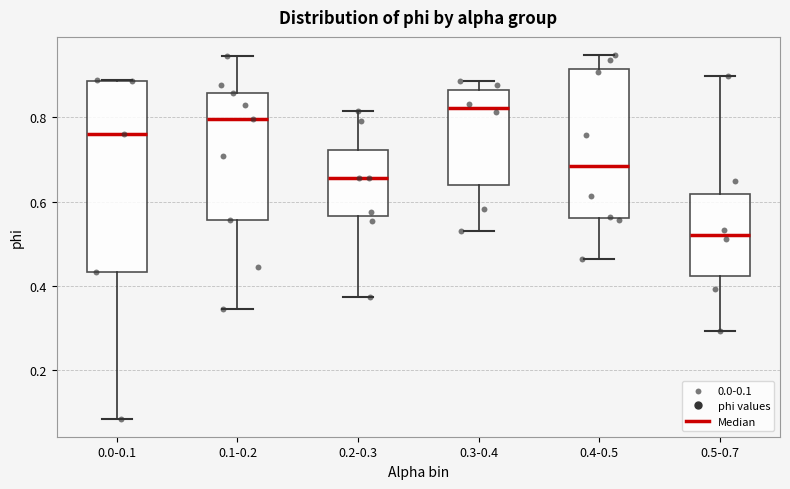

Reading left to right, transcribe this box plot: for each box, give where its median line is, the range the box spans, and where its two whiskers end, as read against the y-axis. The values are not printed on the chart, so give them approximately, as read against the axis.

0.0-0.1: median 0.76, box 0.44 to 0.88, whiskers 0.08 to 0.88
0.1-0.2: median 0.80, box 0.56 to 0.86, whiskers 0.34 to 0.94
0.2-0.3: median 0.66, box 0.56 to 0.72, whiskers 0.38 to 0.82
0.3-0.4: median 0.82, box 0.64 to 0.86, whiskers 0.54 to 0.88
0.4-0.5: median 0.68, box 0.56 to 0.92, whiskers 0.46 to 0.94
0.5-0.7: median 0.52, box 0.42 to 0.62, whiskers 0.30 to 0.90